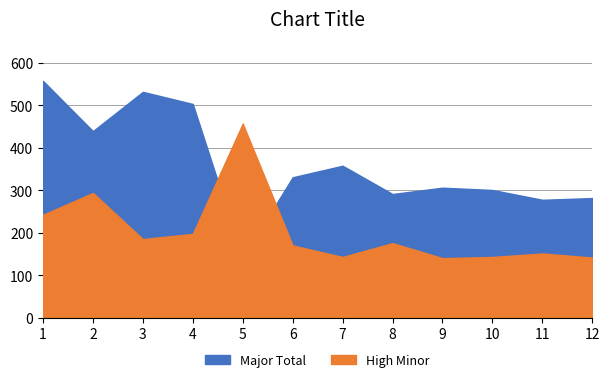

At which category does High Minor reach its first local peak?

2